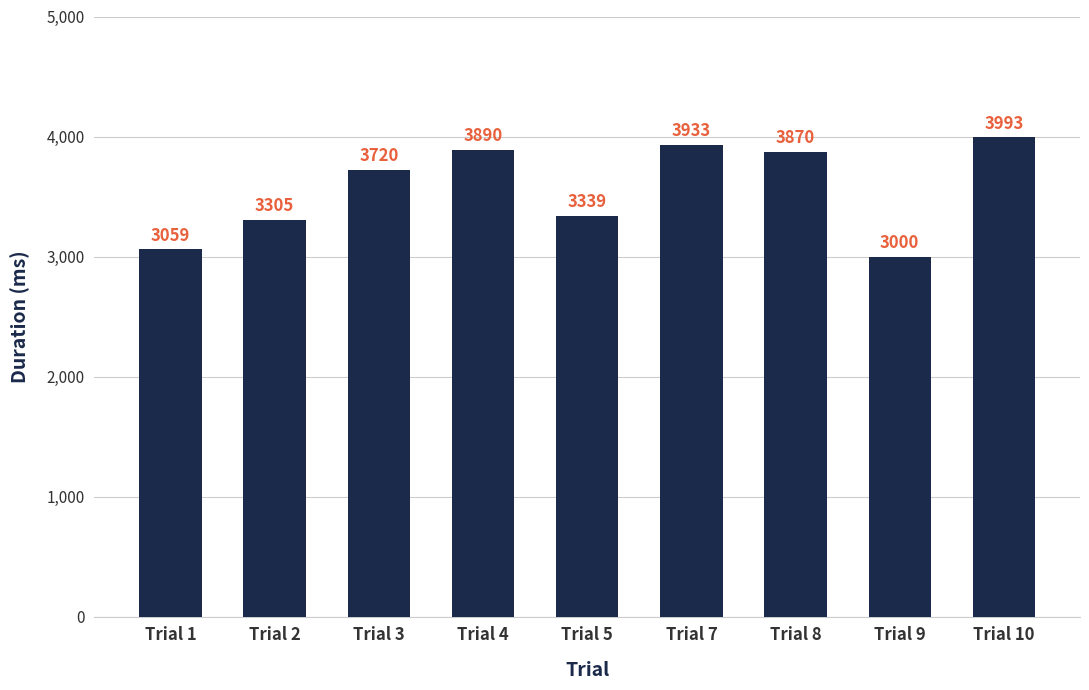

Reading left to right, list all the values displayed in this chart.

3059	3305	3720	3890	3339	3933	3870	3000	3993